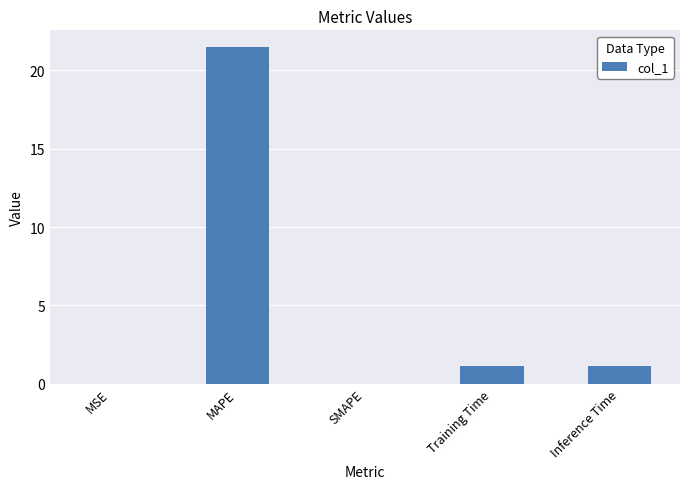

The value at SMAPE is 11.4. True or false?

False